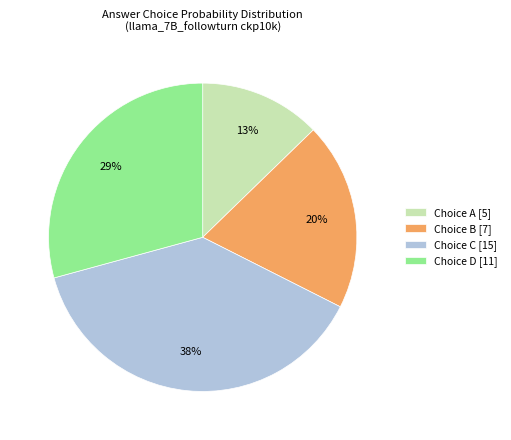

Is there a majority slice in this chart?

No